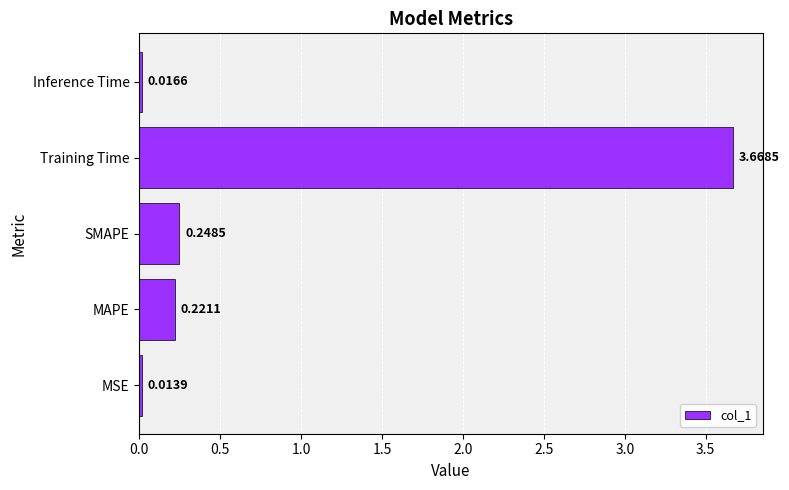

List the labels in order of value, largest first.

Training Time, SMAPE, MAPE, Inference Time, MSE